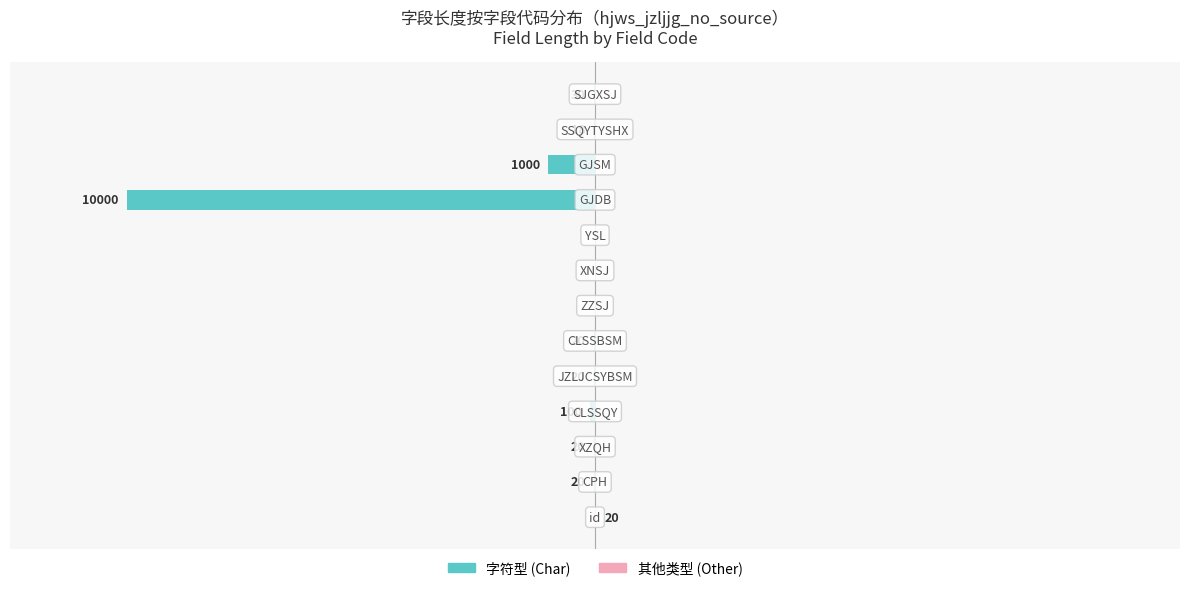

Which series has the largest range (max minus min)?

字符型 (Char)